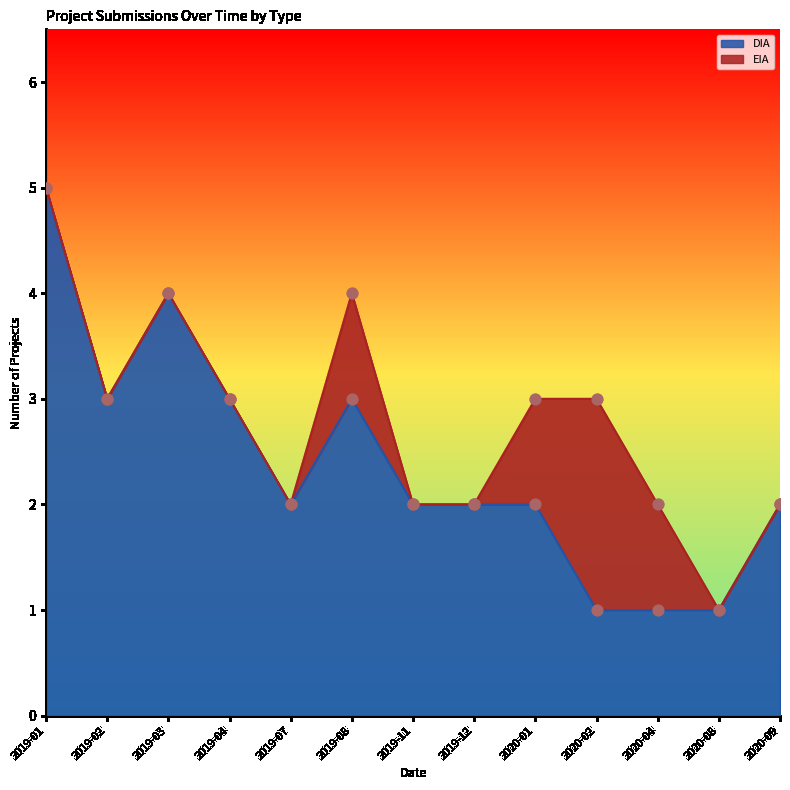

What is the change in value from 2020-01 to 2020-08?

-1